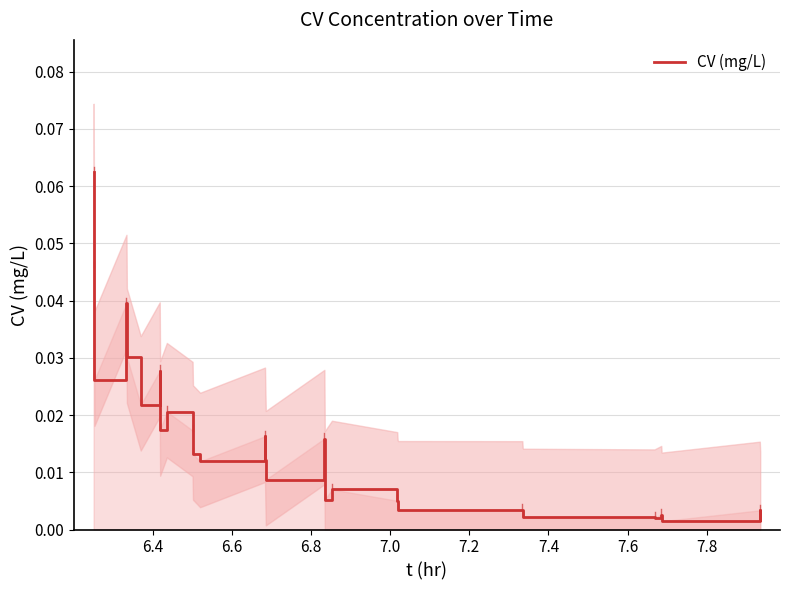

How many lines are shown in the chart?

1